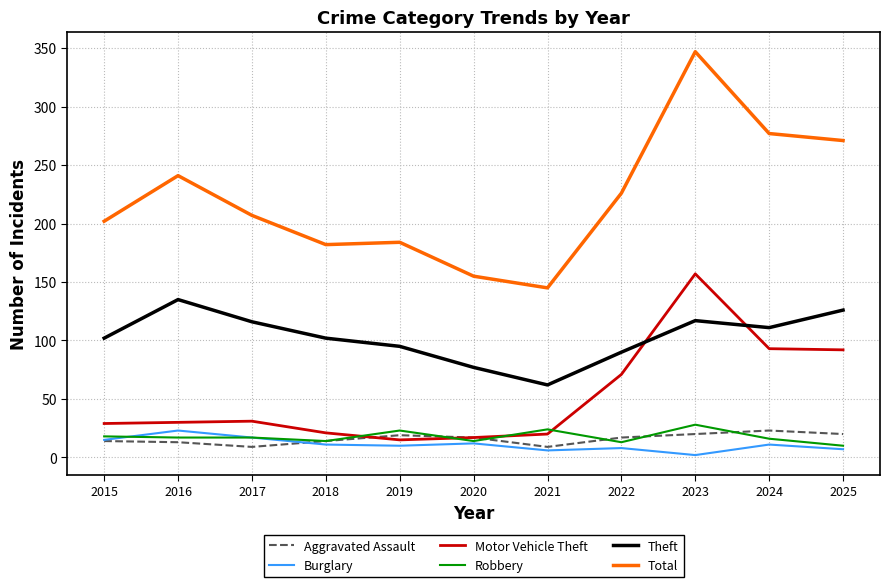

What is the difference between the second highest and minimum values in the Aggravated Assault series?

11